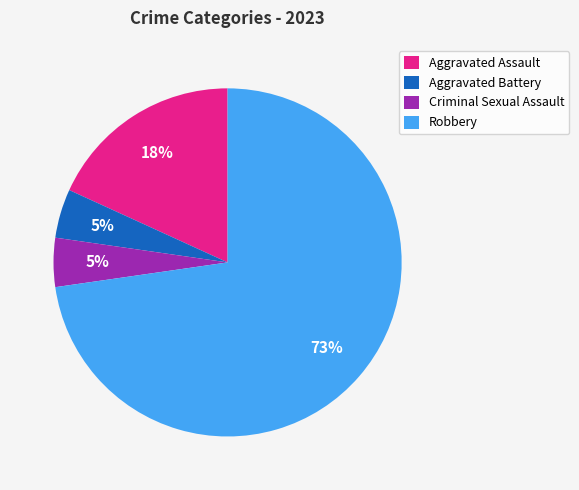

Is there a majority slice in this chart?

Yes